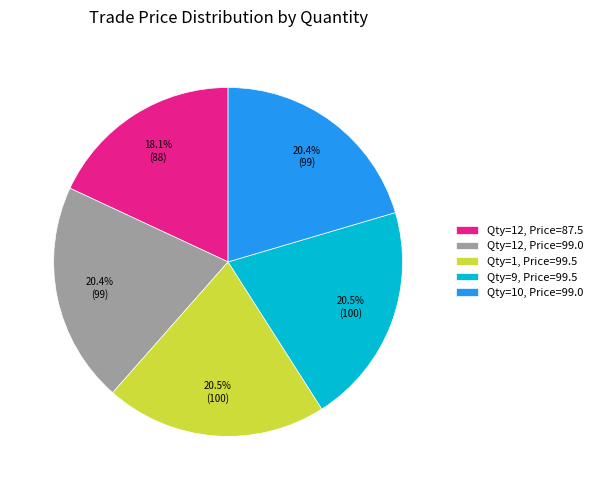

Does Qty=10, Price=99.0 represent more than half of the total?

No